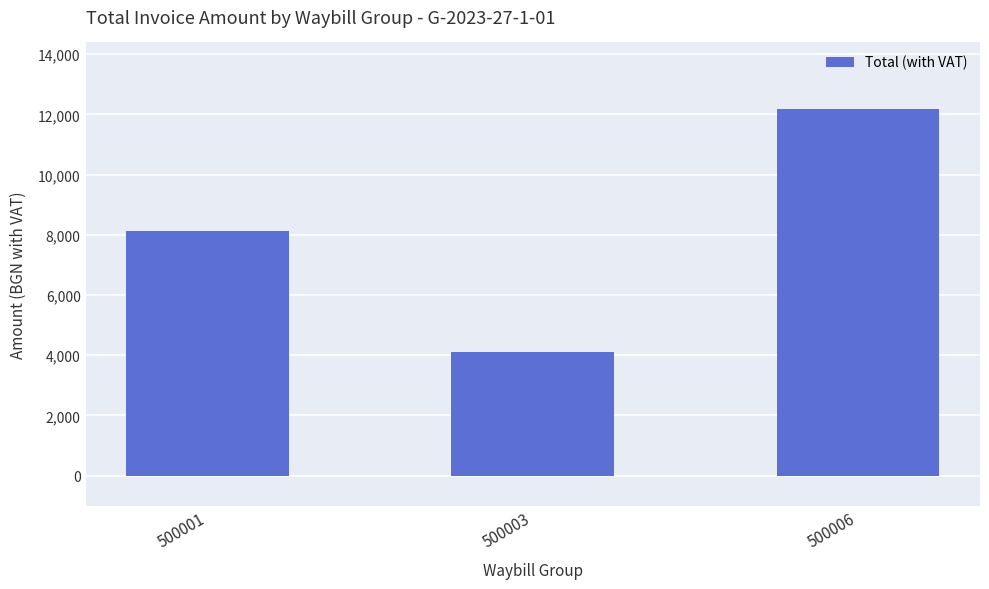

What is the approximate value at 500003?

4092.2